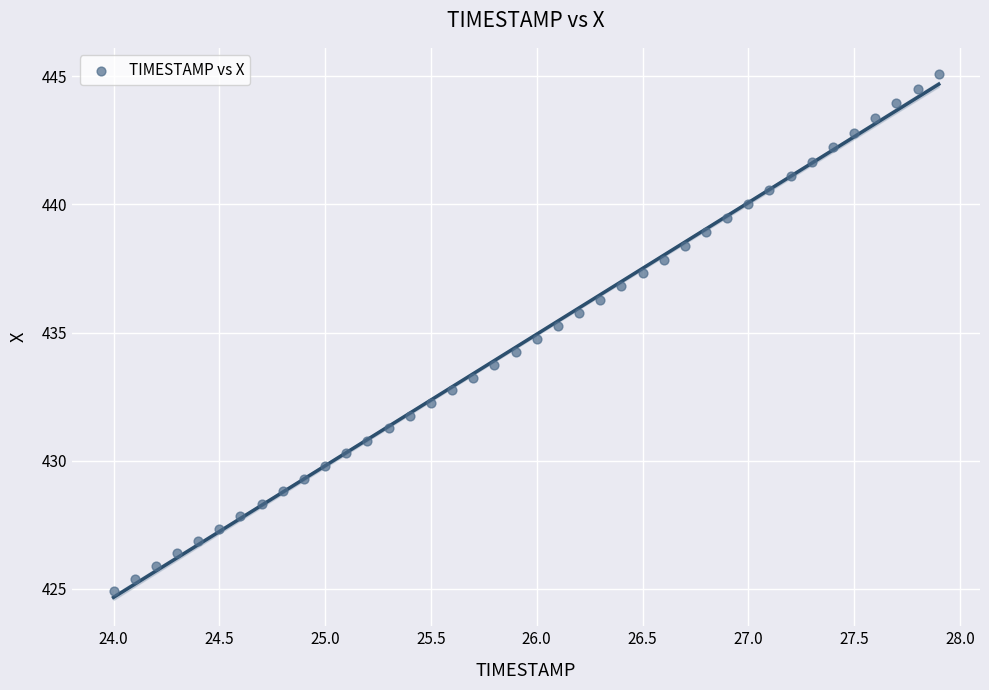

What is the range of Y values (max minus min)?

20.2